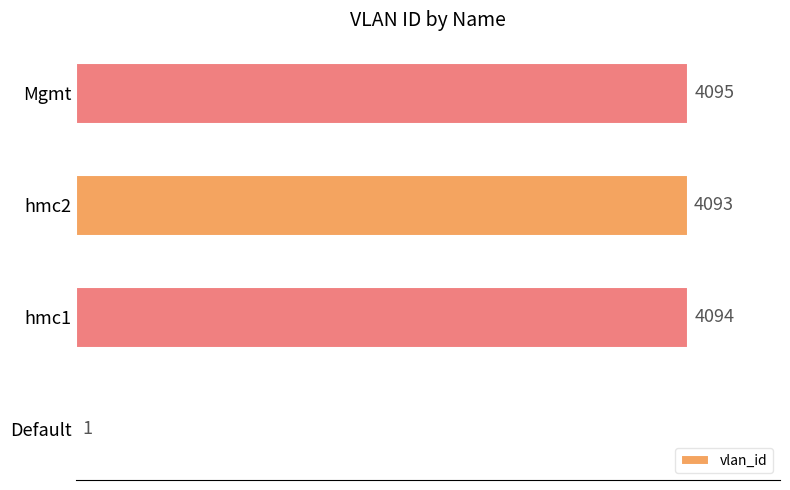

What is the greatest value displayed?

4095